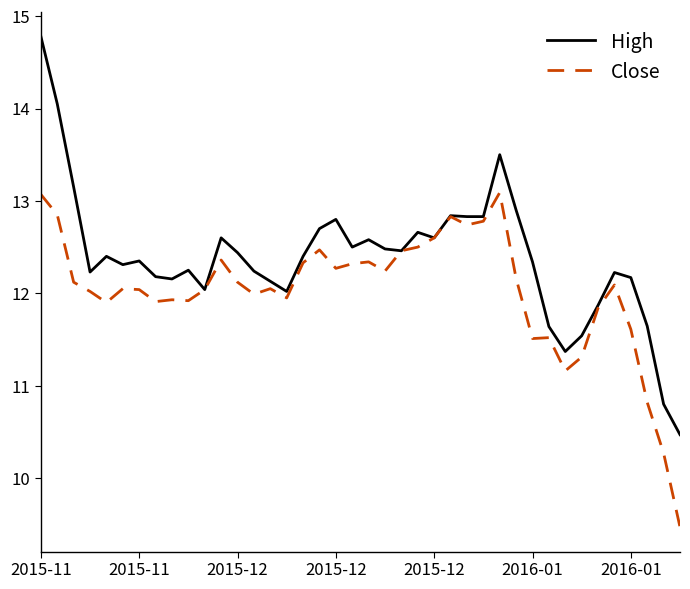

Which series has the largest total across all categories?

High